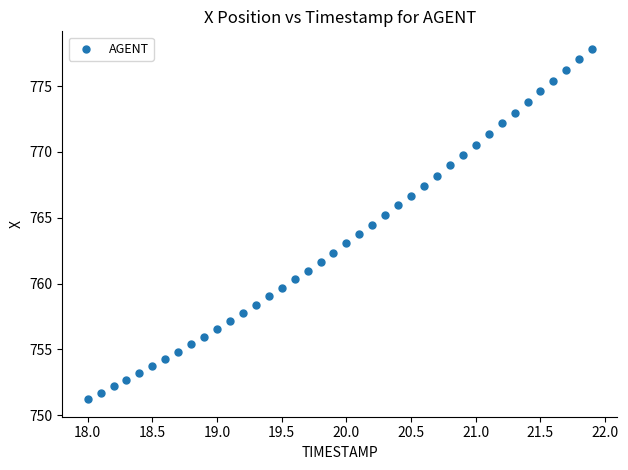

What is the range of X values (max minus min)?

3.9